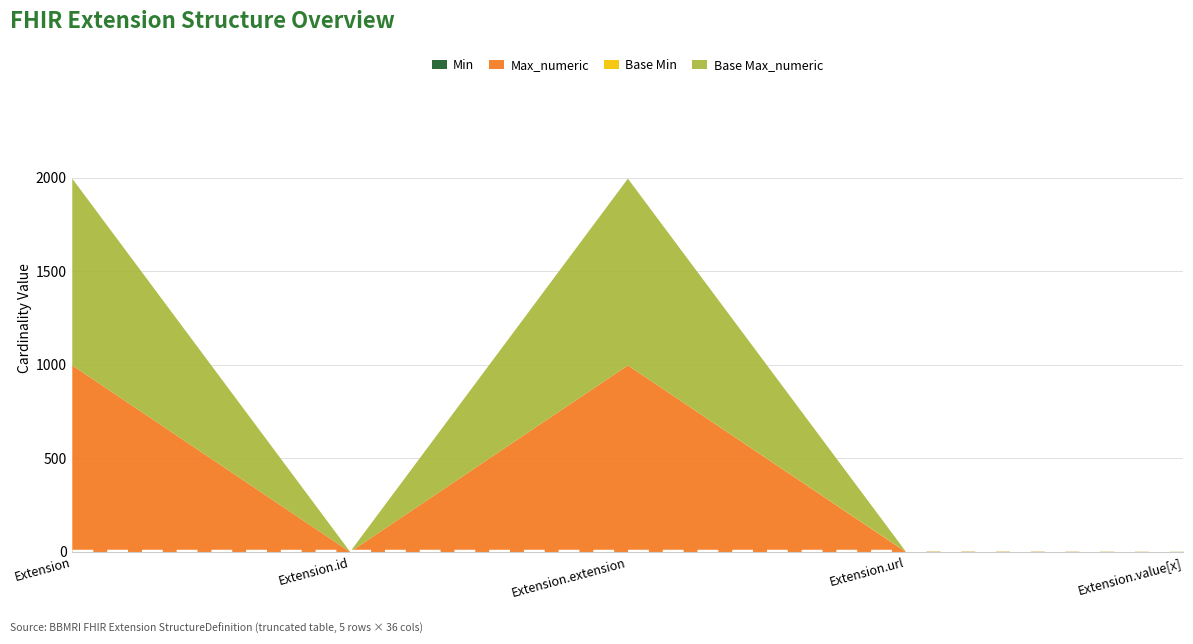

The Base Max_numeric series shows 0 at Extension.value[x]. True or false?

False